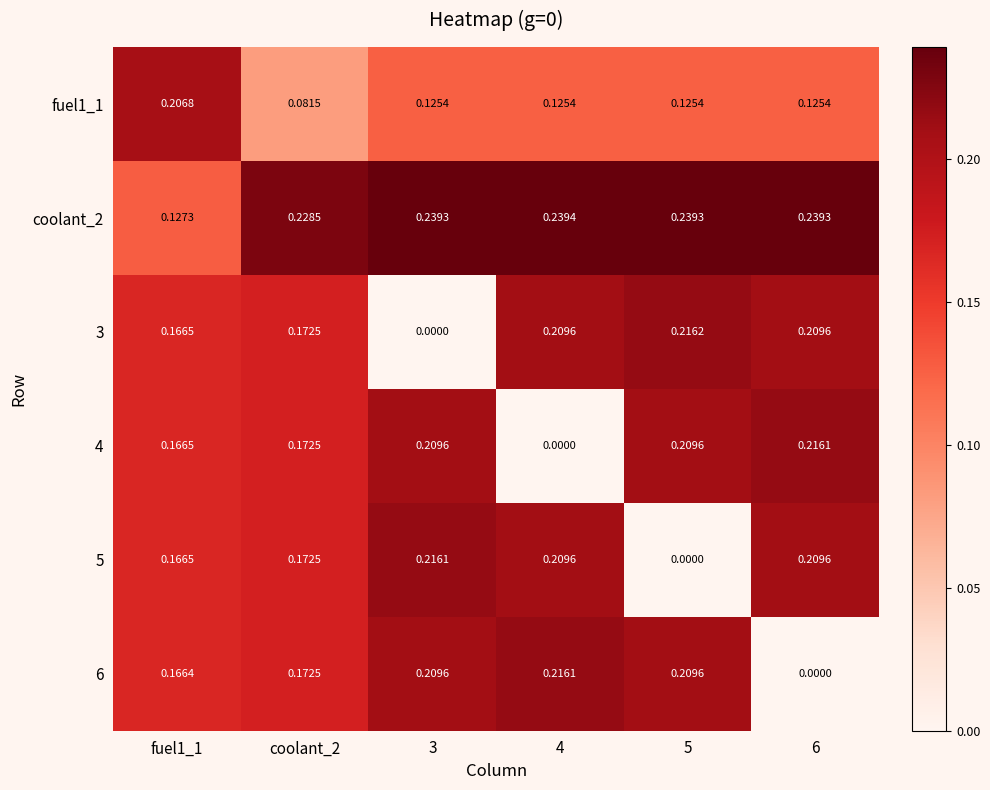

Is the value of 6 at coolant_2 greater than the value of 4 at 3?

No